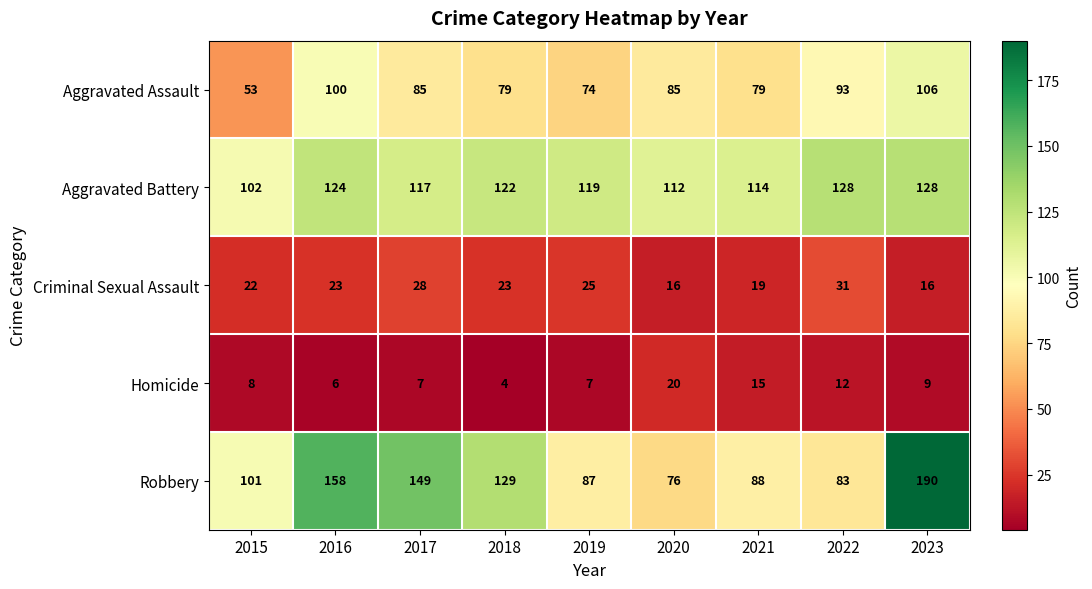

Which series has the largest total across all categories?

Aggravated Battery